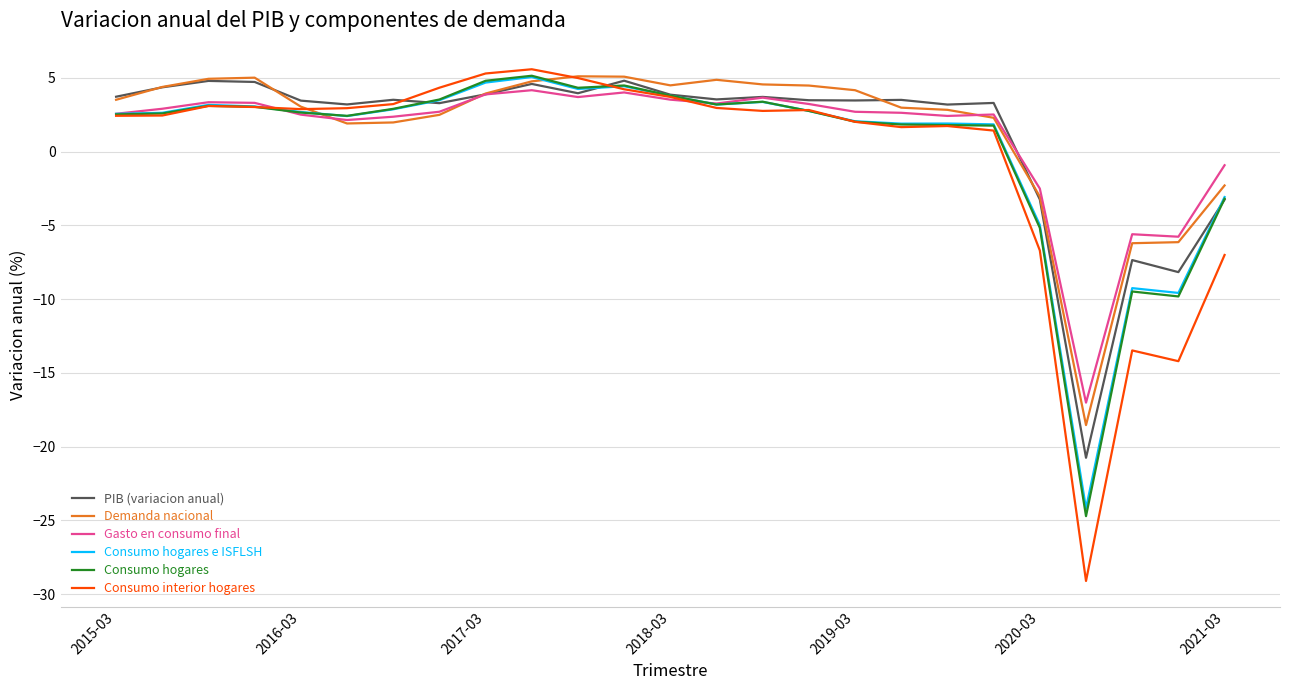

What is the maximum value shown in the chart?

5.6